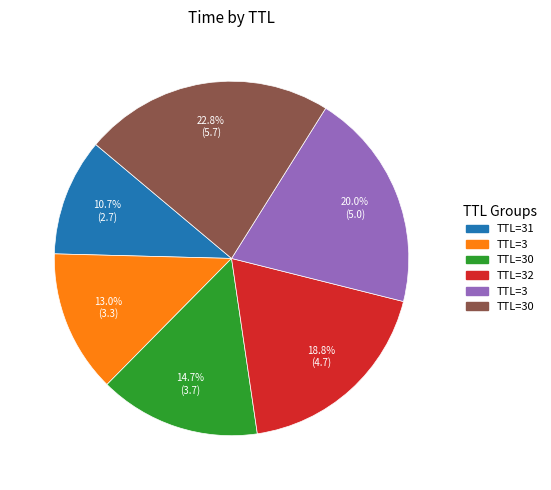

How many slices are in this pie chart?

6